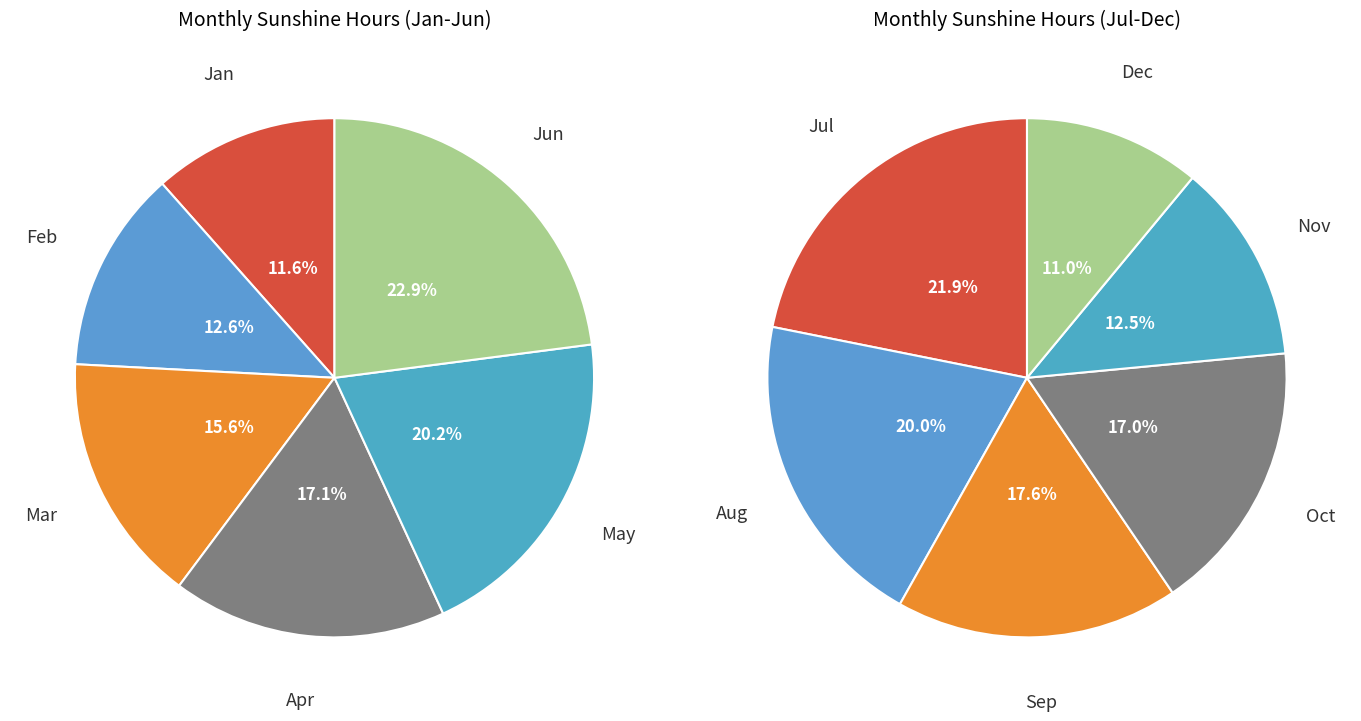

Count the number of slices in the pie.

6